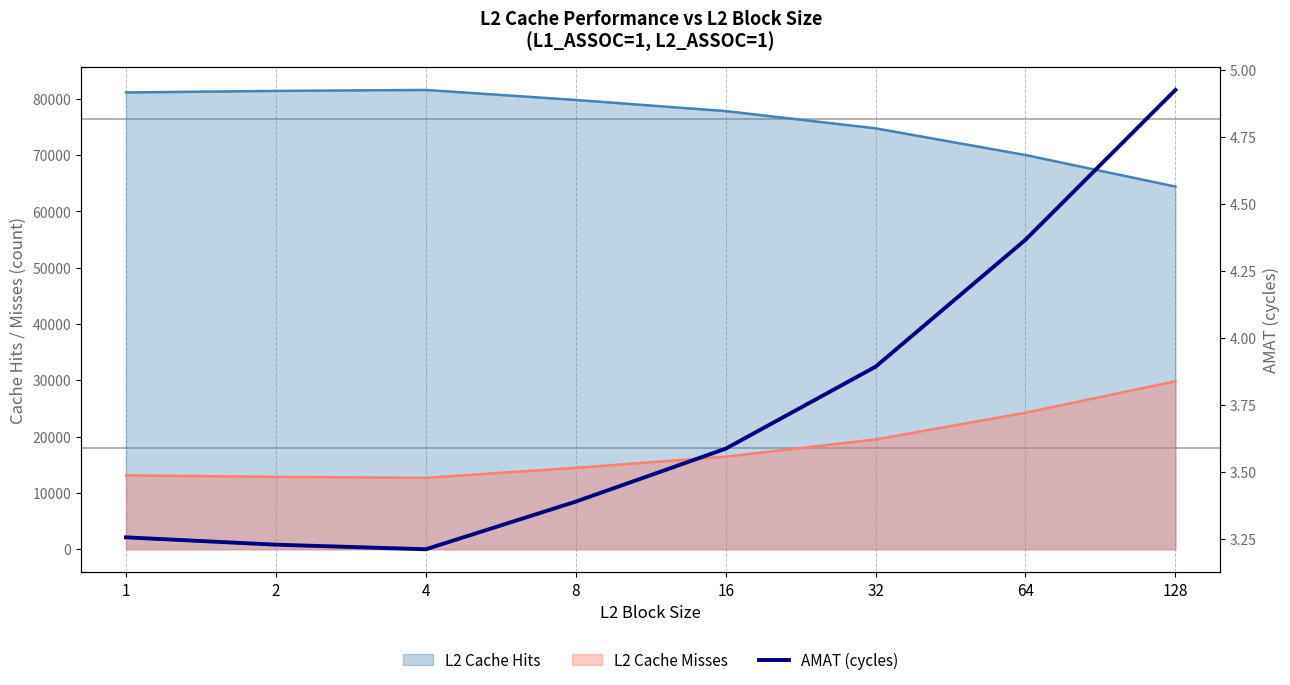

List the labels in order of value, smallest first.

4, 2, 1, 8, 16, 32, 64, 128